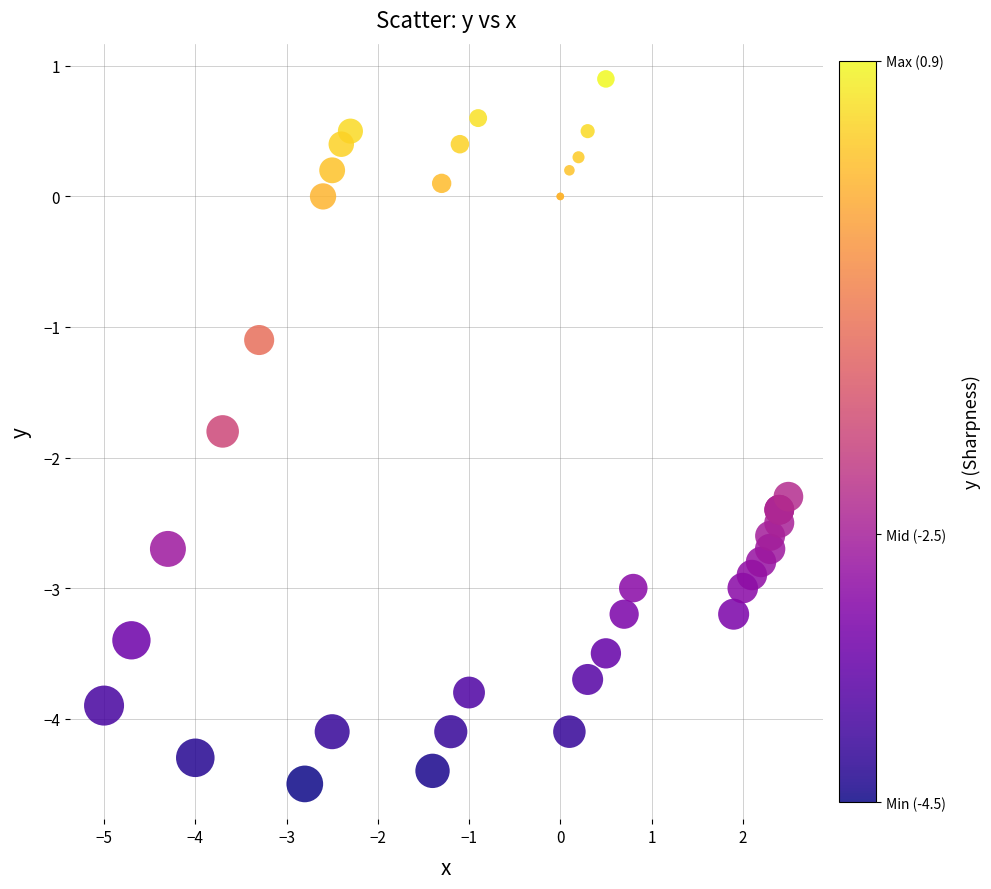

What Y value in the scatter plot is closest to -1?

-1.1